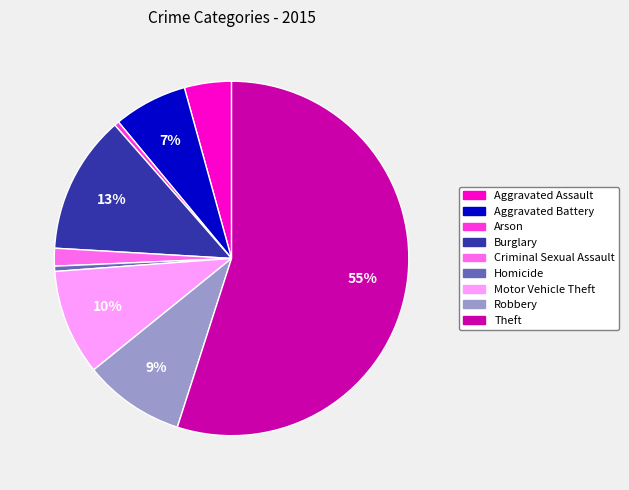

How many segments does this pie chart have?

9